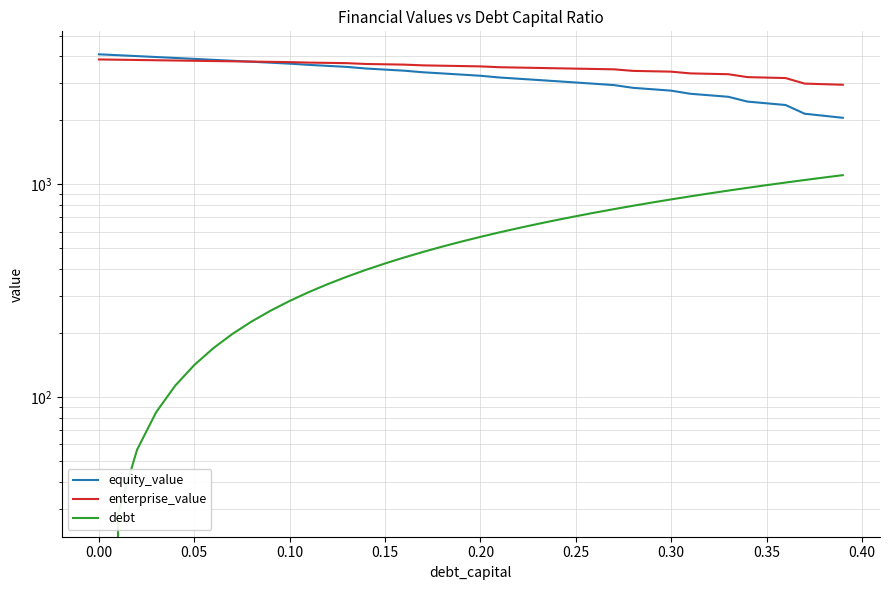

How many series are shown in this chart?

3